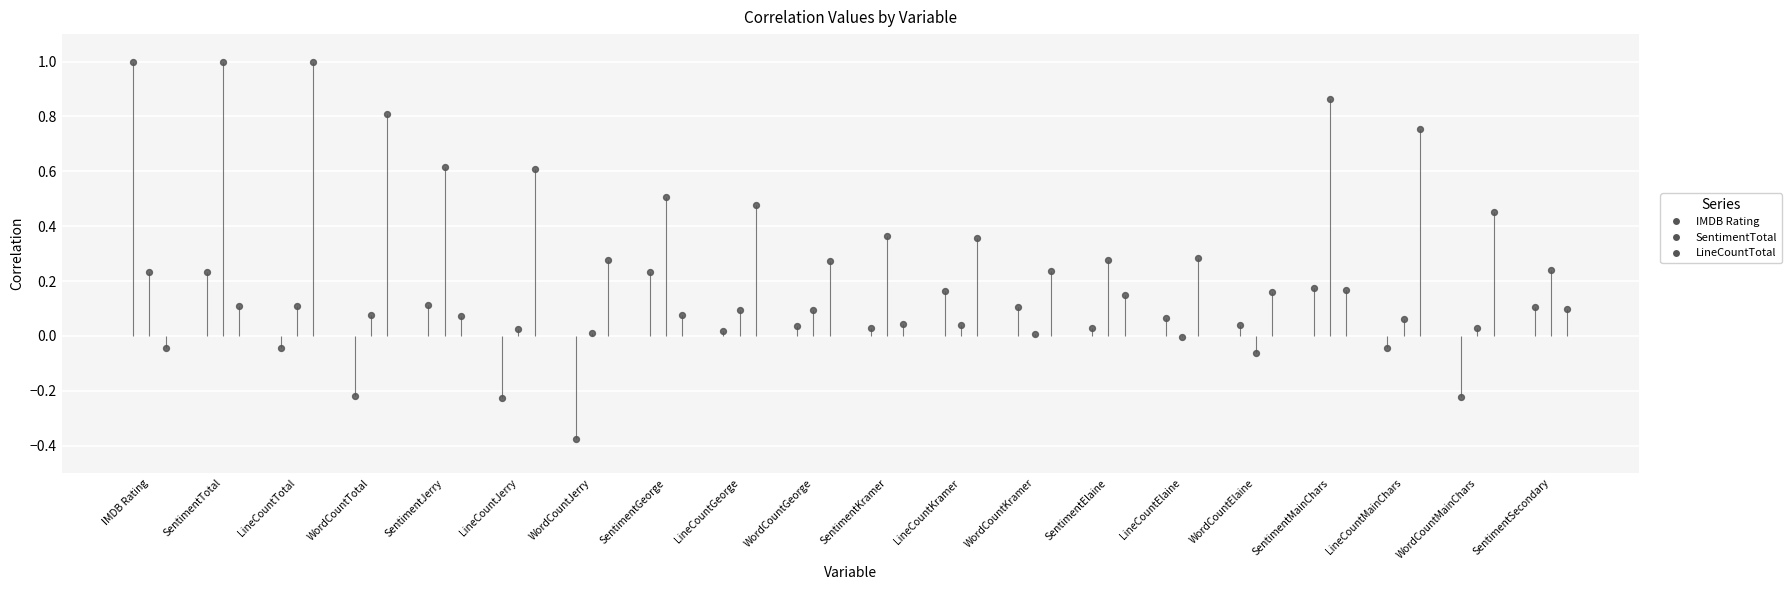

What is the total value across all series at LineCountTotal?

1.1